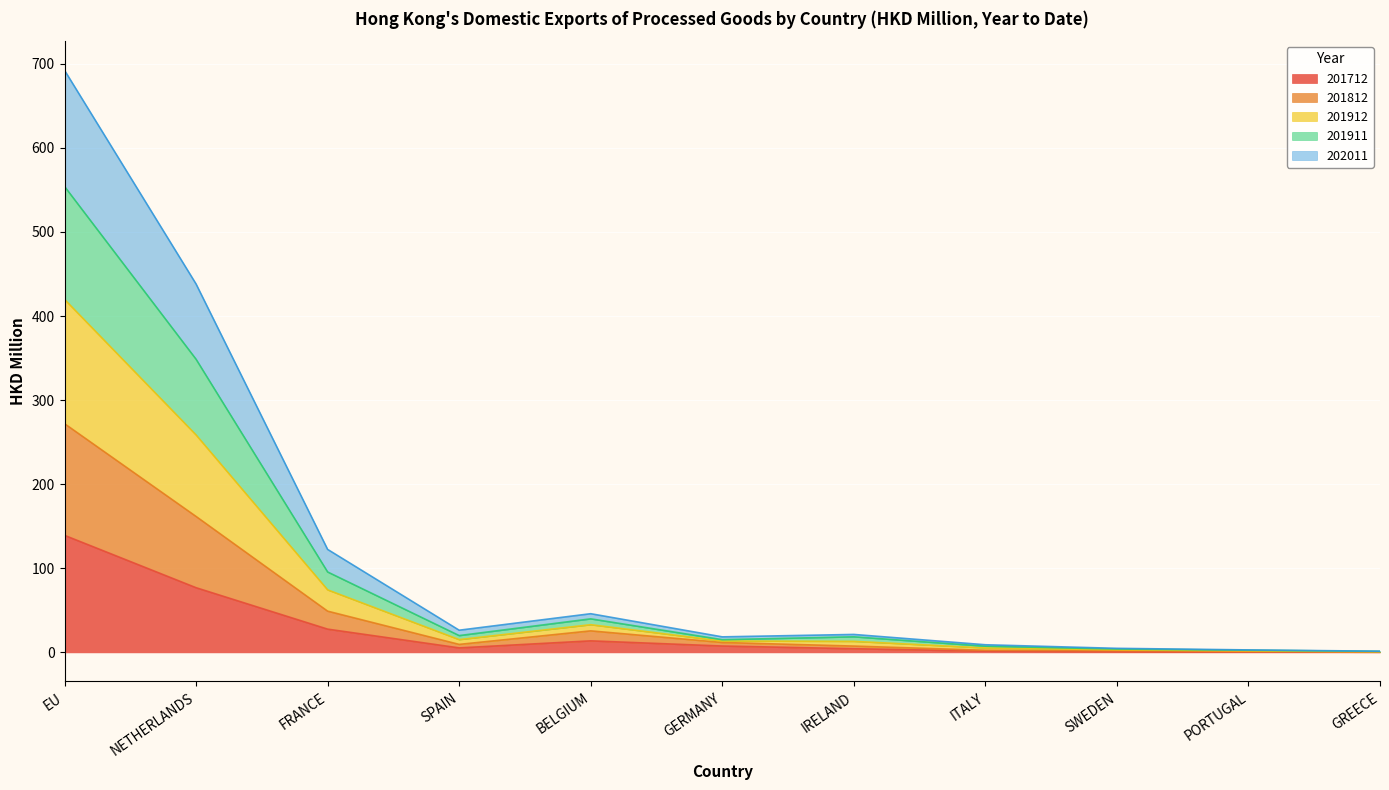

Which category has the highest value in the 201712 series?

EU